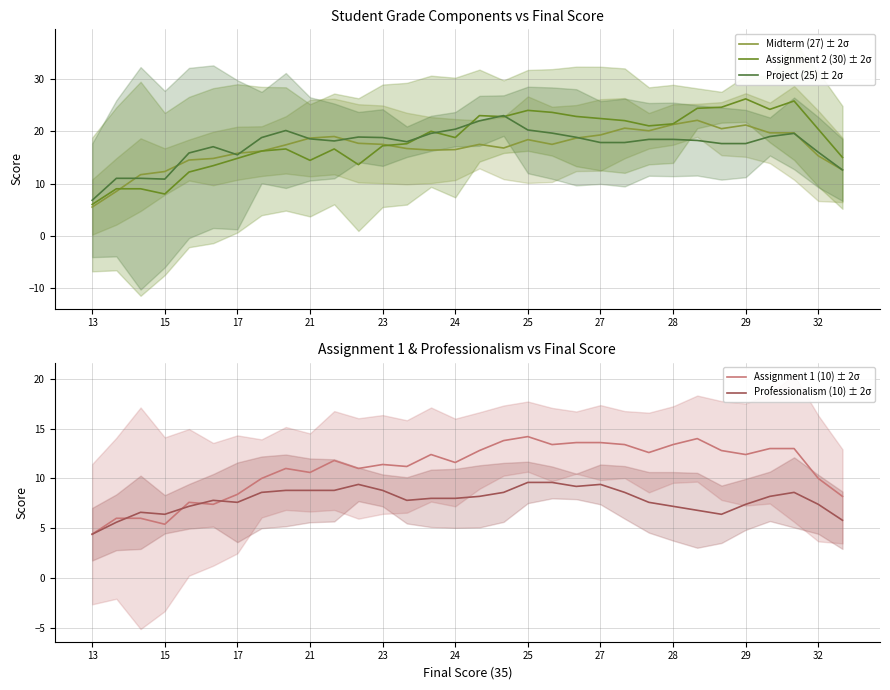

The value of Professionalism (10) ± 2σ at 28 is 1.9. True or false?

False